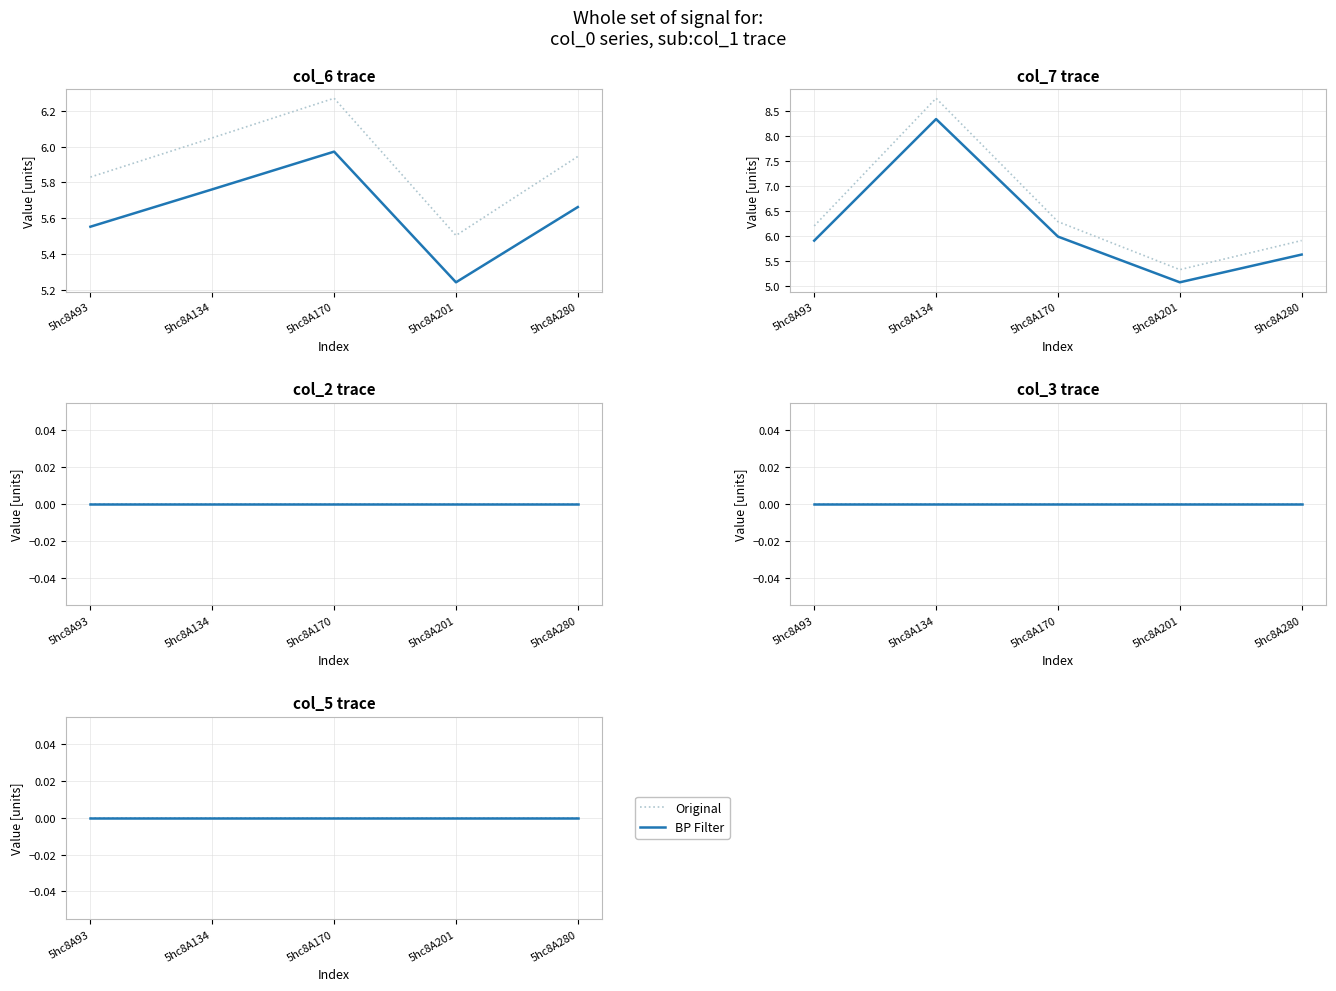

How many interior local peaks does the col_7 series have?

1